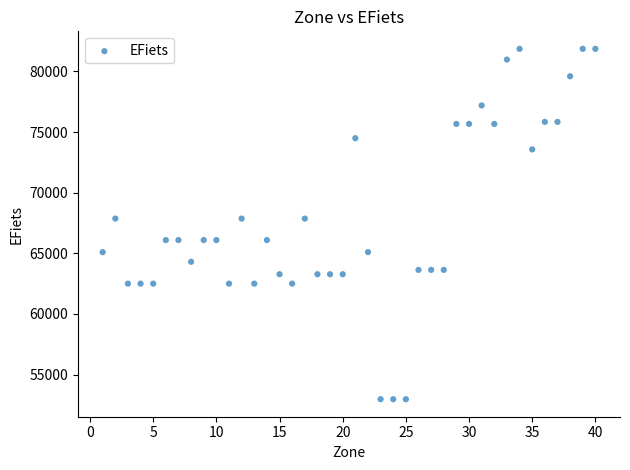

What is the range of Y values (max minus min)?

28893.3